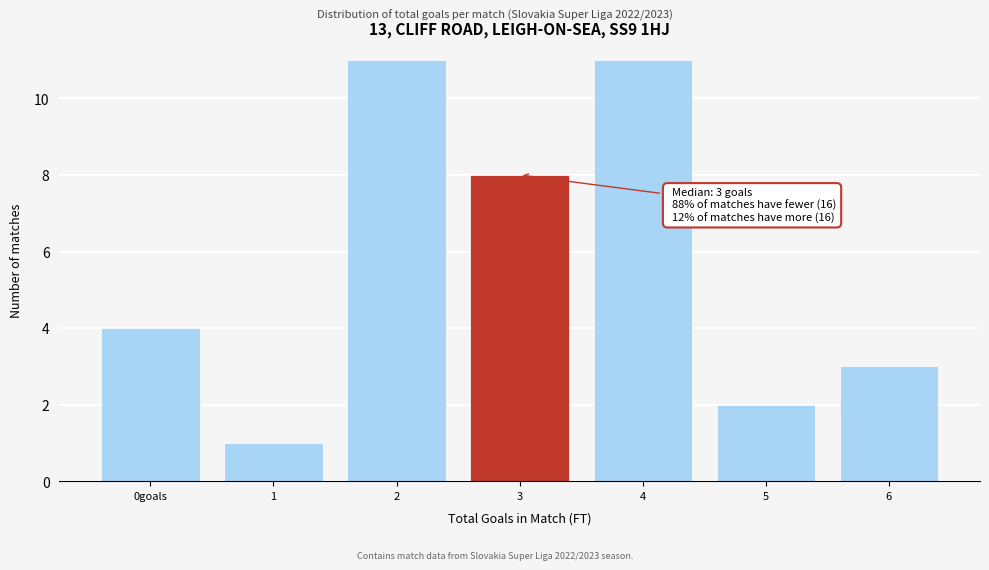

Reading left to right, what are all the values shown in this chart?

0goals=4	1=1	2=11	3=8	4=11	5=2	6=3